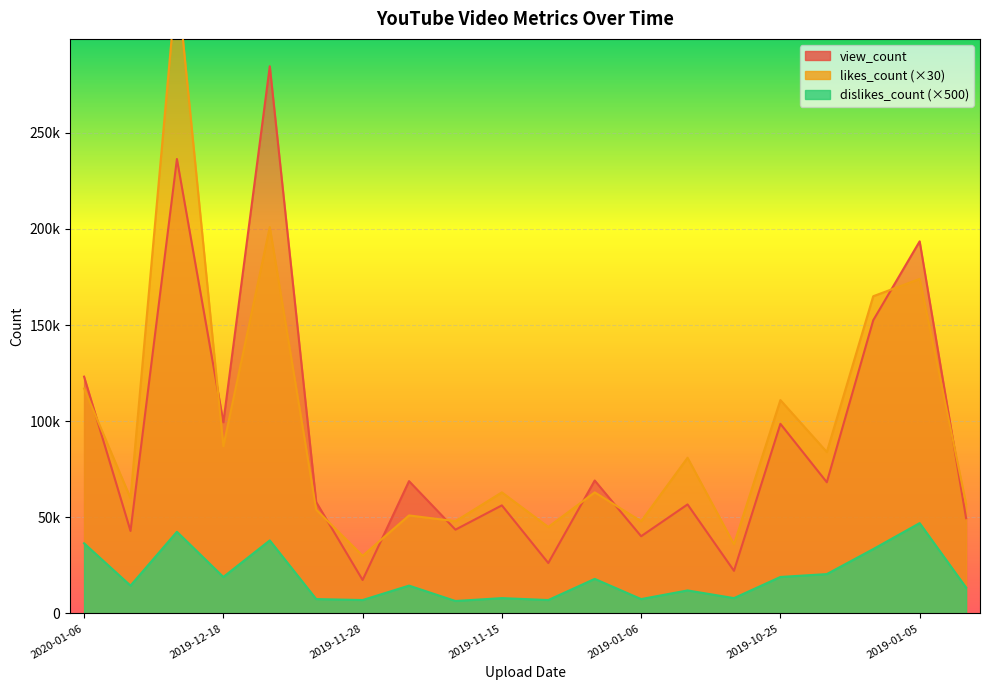

Reading left to right, list all the values displayed in this chart.

view_count: 123176	42928	236364	99451	284596	57946	17416	68840	43599	56236	26250	69166	40182	56723	22188	98648	68250	152512	193539	49569
likes_count: 117000	60000	330000	87000	201000	54000	30000	51000	48000	63000	45000	63000	48000	81000	36000	111000	84000	165000	174000	57000
dislikes_count: 36500	14500	42500	19000	38000	7500	7000	14500	6500	8000	7000	18000	7500	12000	8000	19000	20500	33500	47000	13500